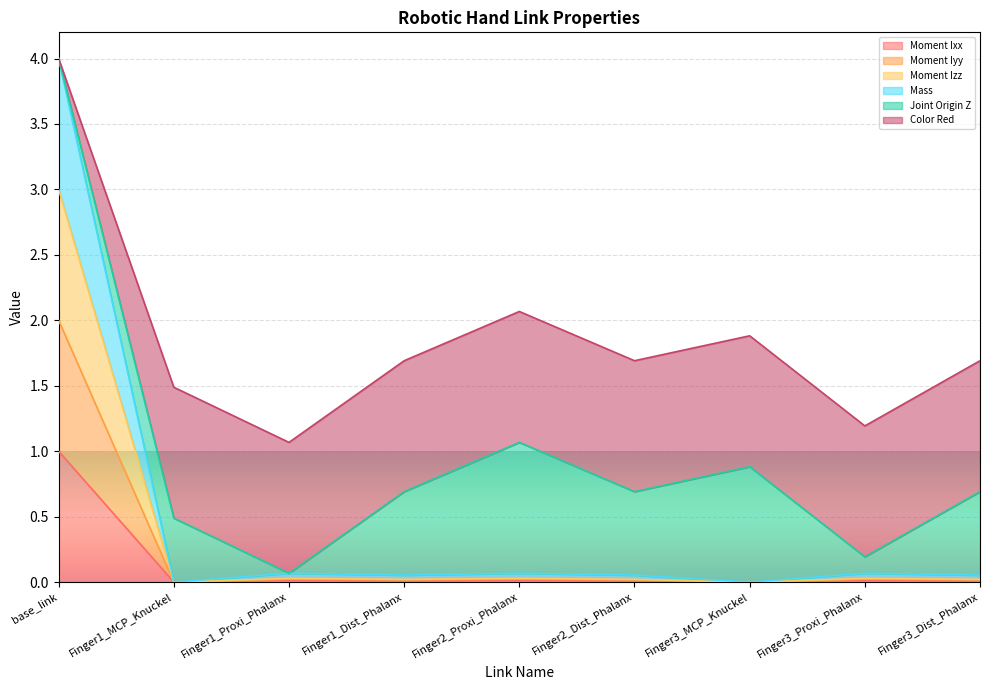

At which category is the sum across all series the highest?

base_link